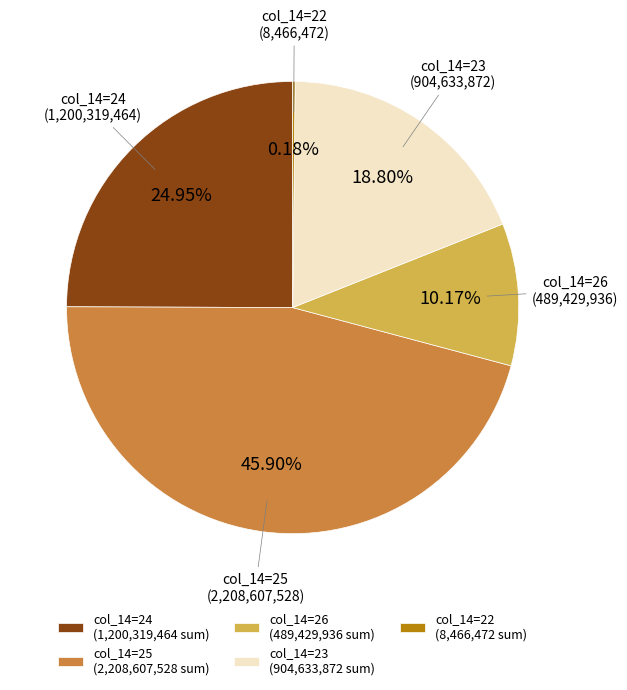

Does any single category account for the majority?

No